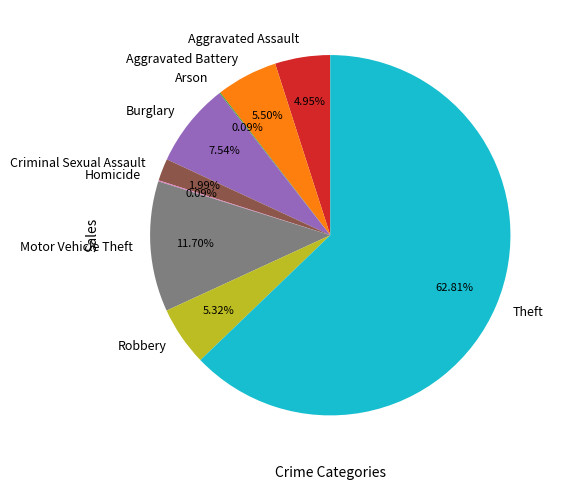

Which category has the biggest portion of the pie?

Theft